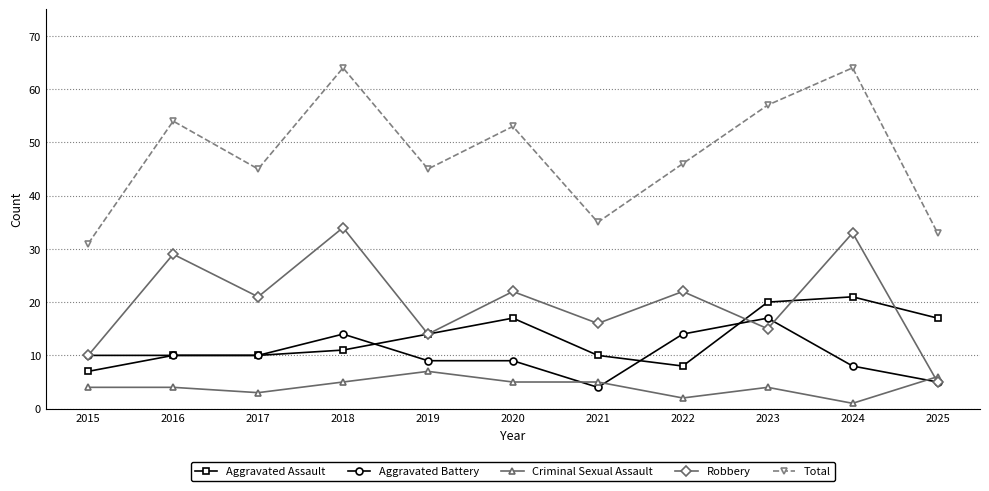

The value of Total at 2018 is 105. True or false?

False